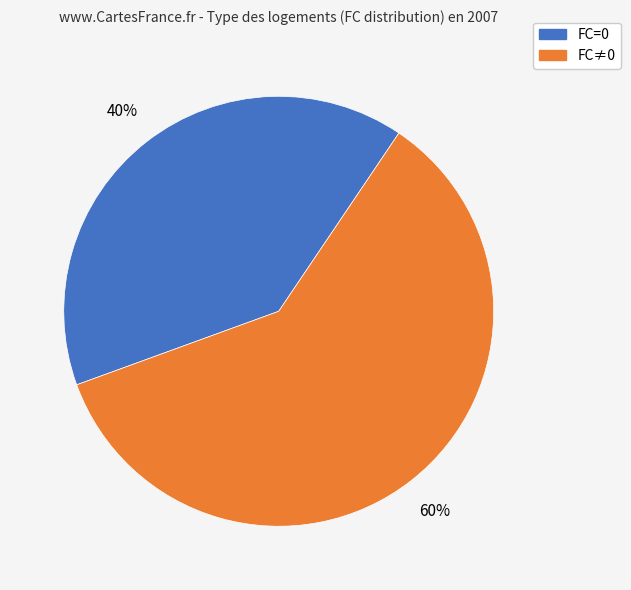

Rank the categories by value from lowest to highest.

FC=0, FC≠0